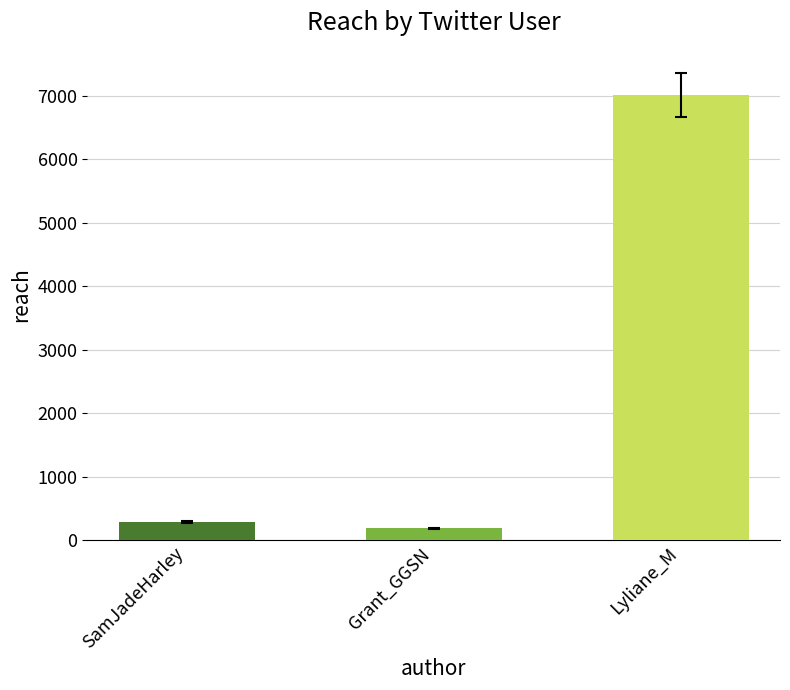

How many bars are there in total?

3